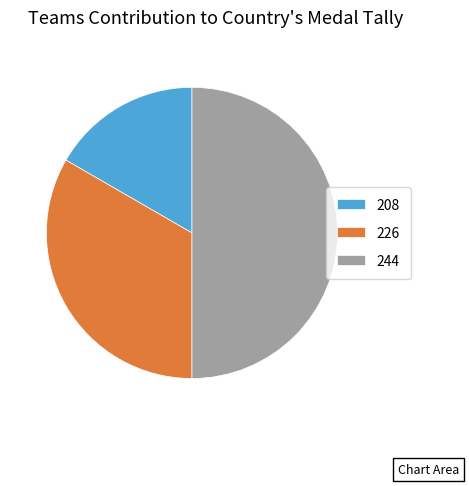

Between 208 and 244, which is larger?

244